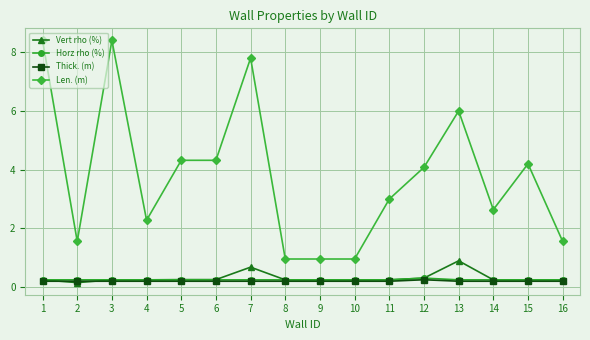

At which label does Vert rho (%) reach its minimum?

2